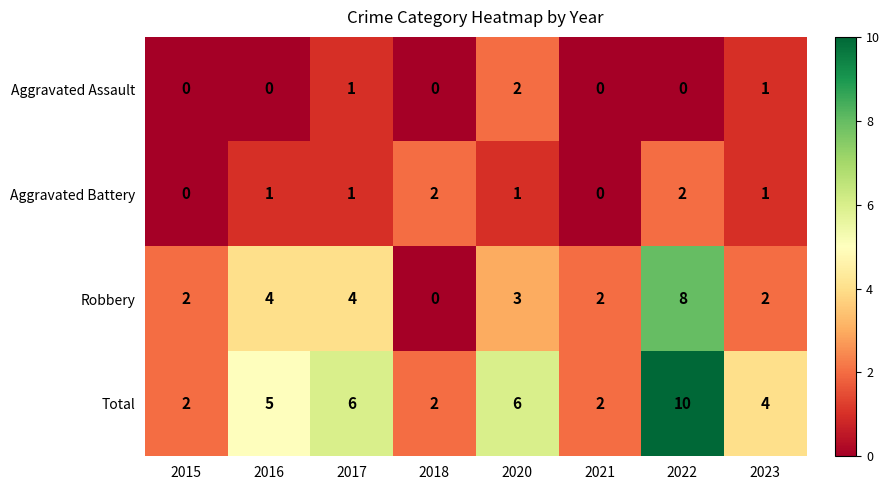

At which label does Robbery first exceed 3?

2016